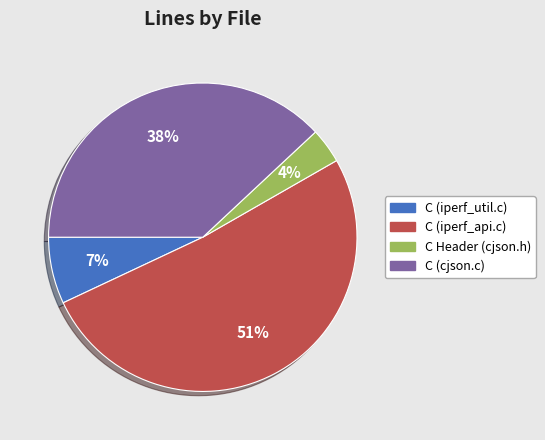

Combined, do C Header (cjson.h) and C (iperf_util.c) account for over 50%?

No